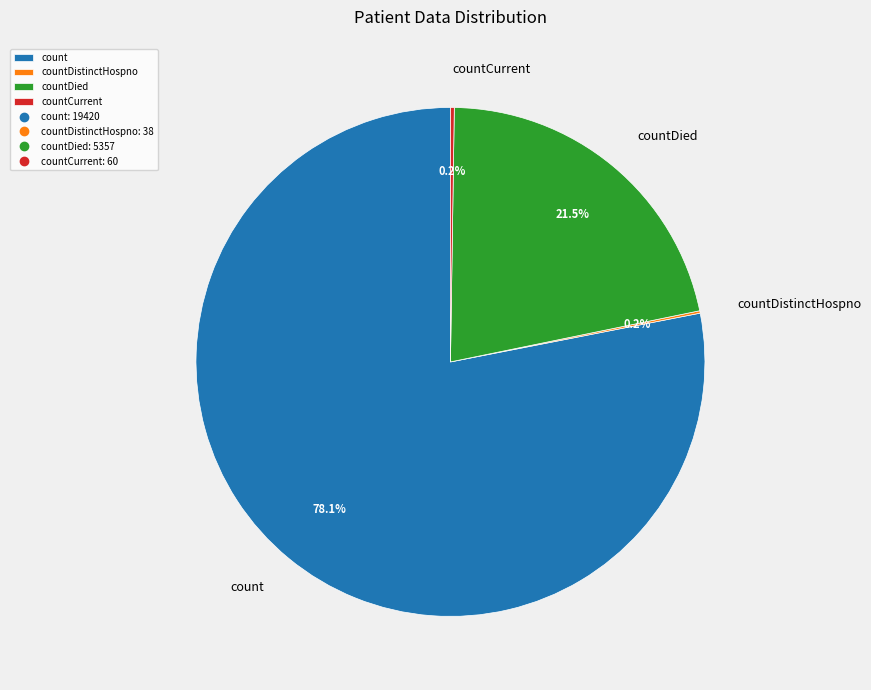

What is the largest slice in the pie chart?

count